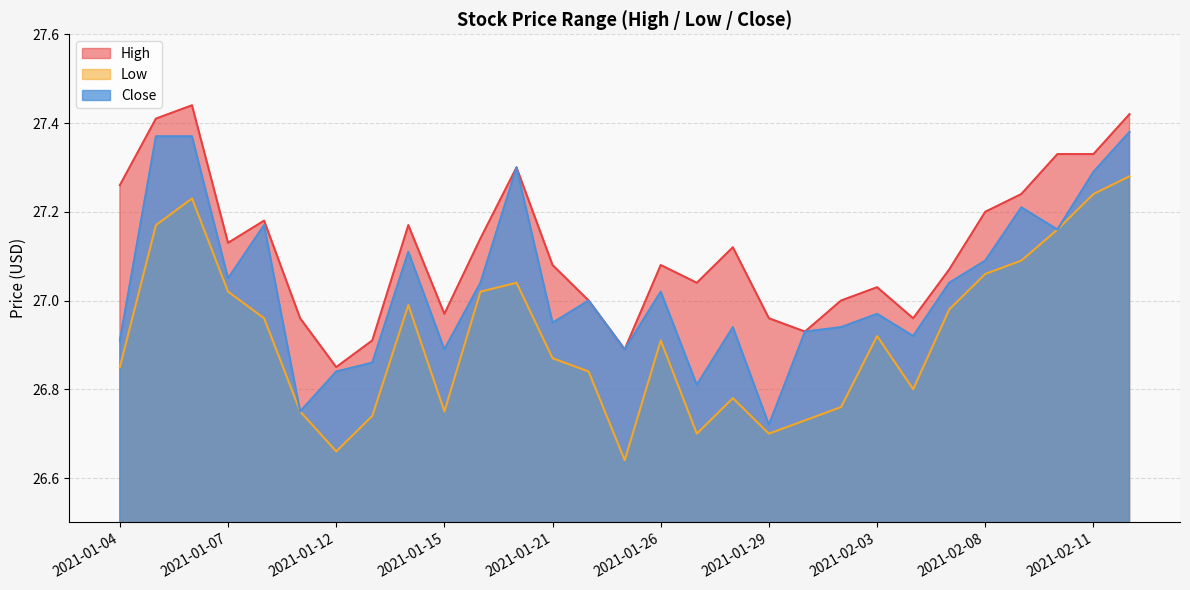

Is it true that Low equals 26.8 at 2021-01-28?

True